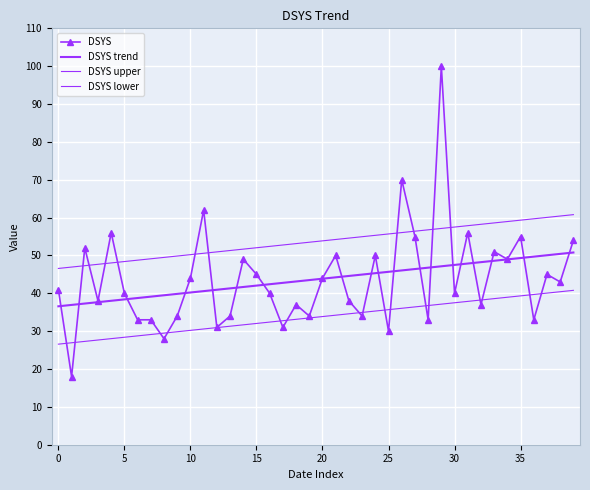

Which label corresponds to the largest value in the chart?

29